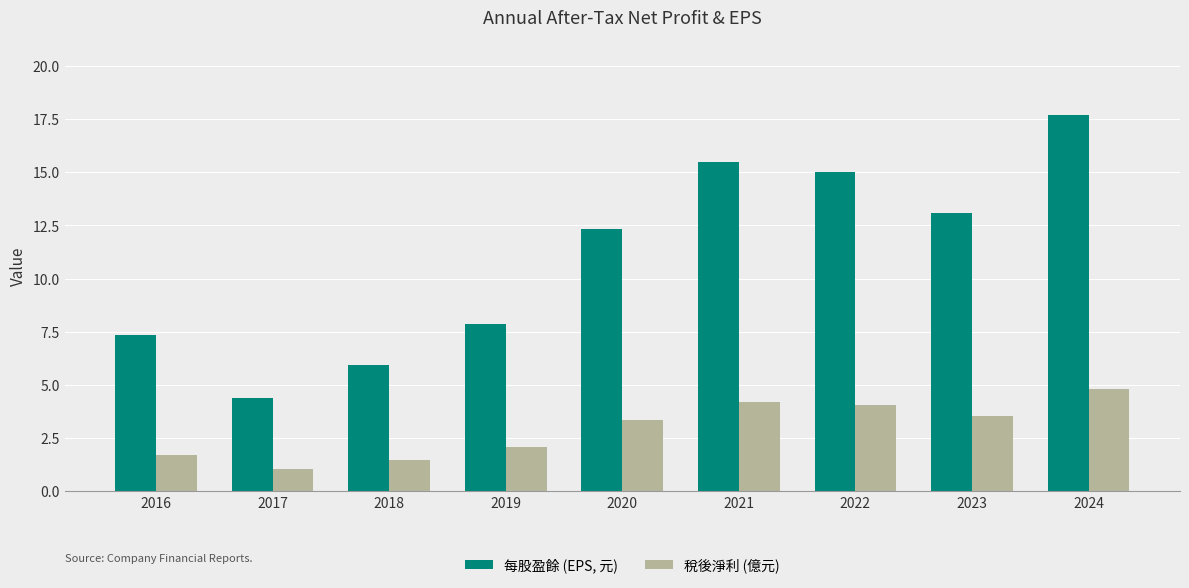

Which series has the largest total across all categories?

每股盈餘 (EPS, 元)